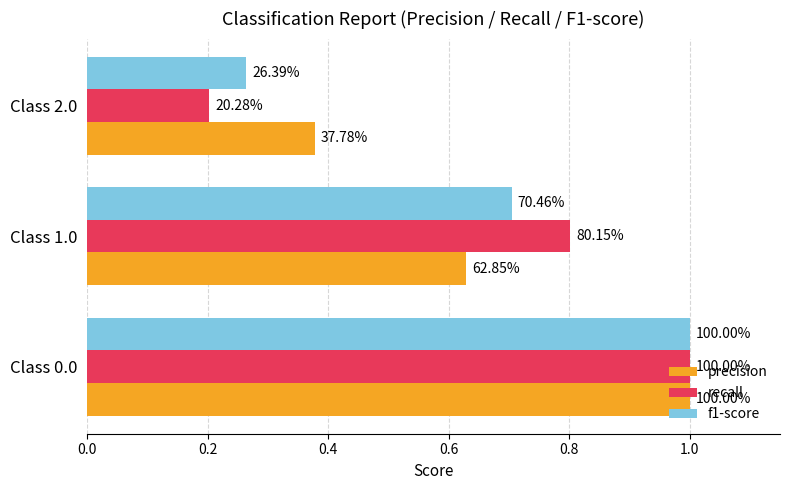

What are all the series names shown in the legend?

precision, recall, f1-score